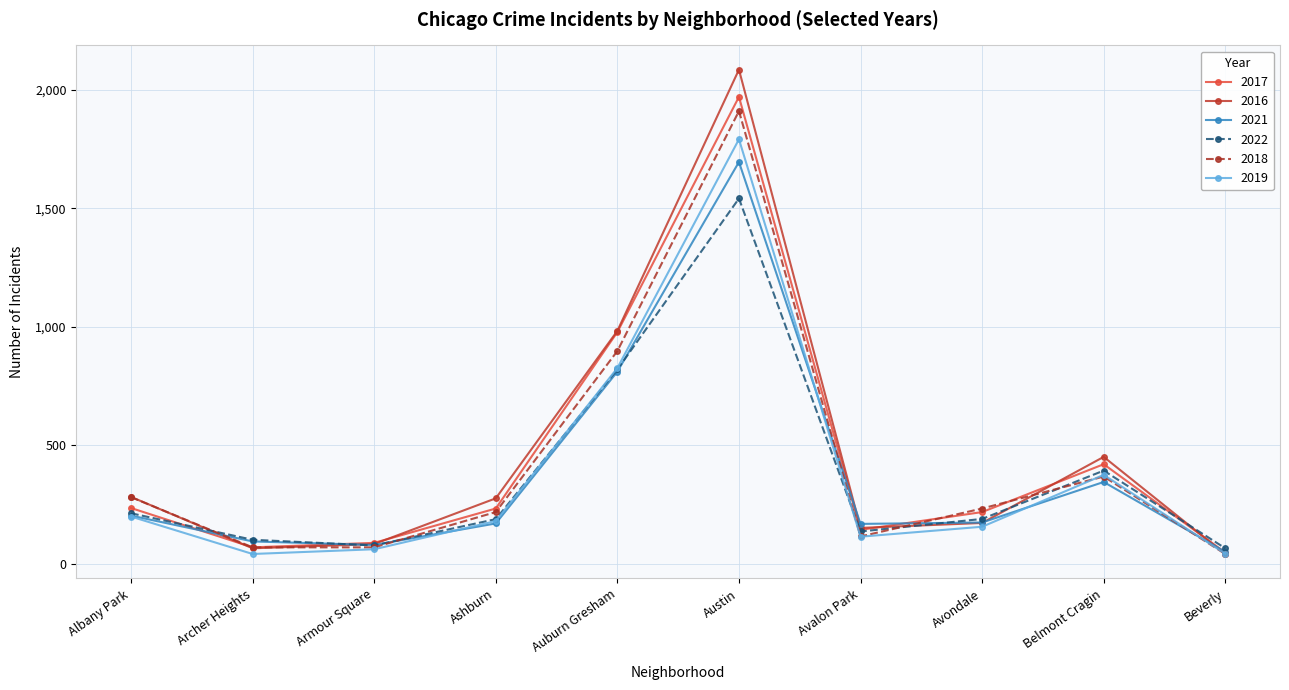

What is the difference between the maximum and minimum values in the 2017 series?

1924